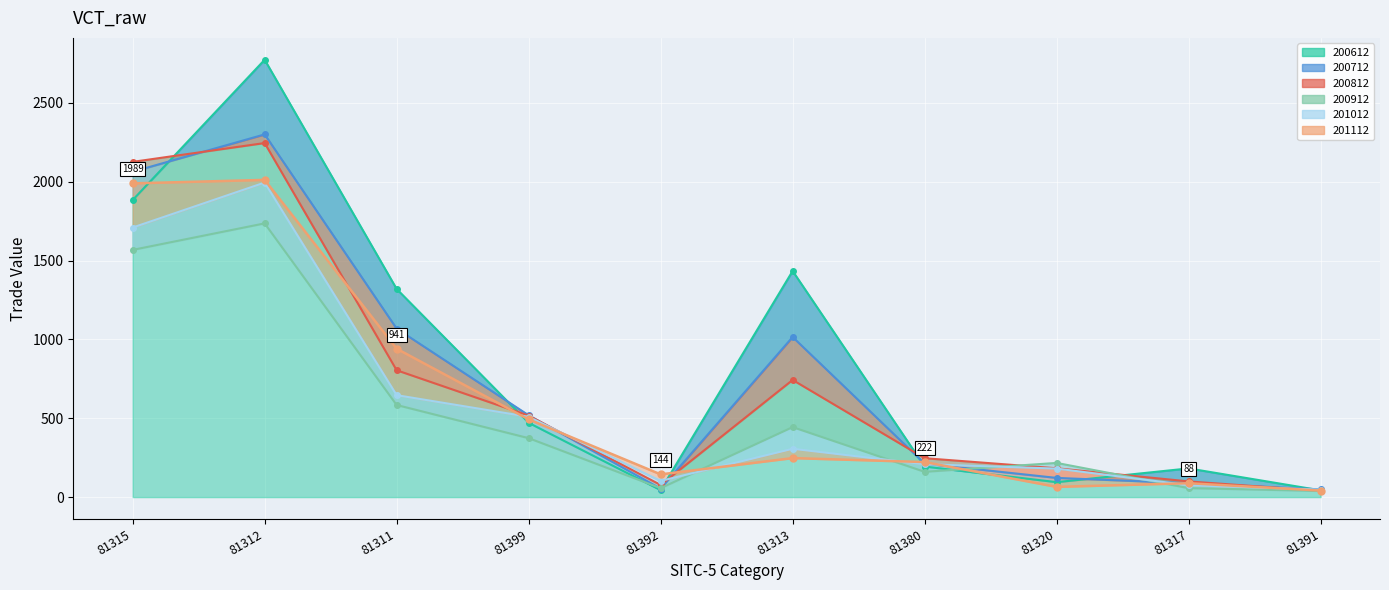

At which category does the chart reach its peak across all series?

81312